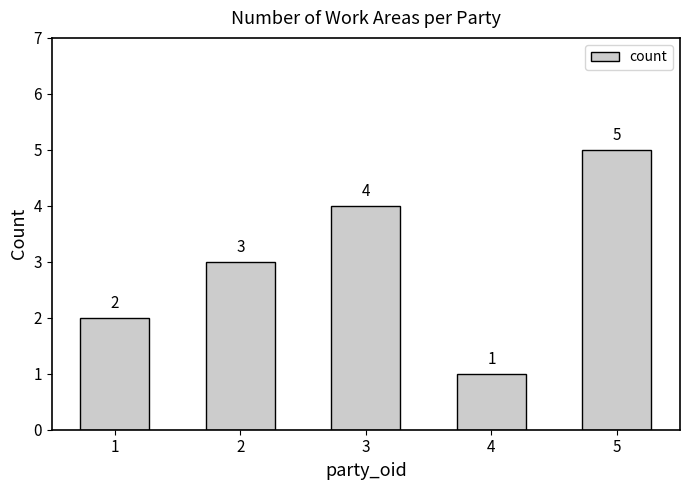

Between 1 and 5, which is larger?

5